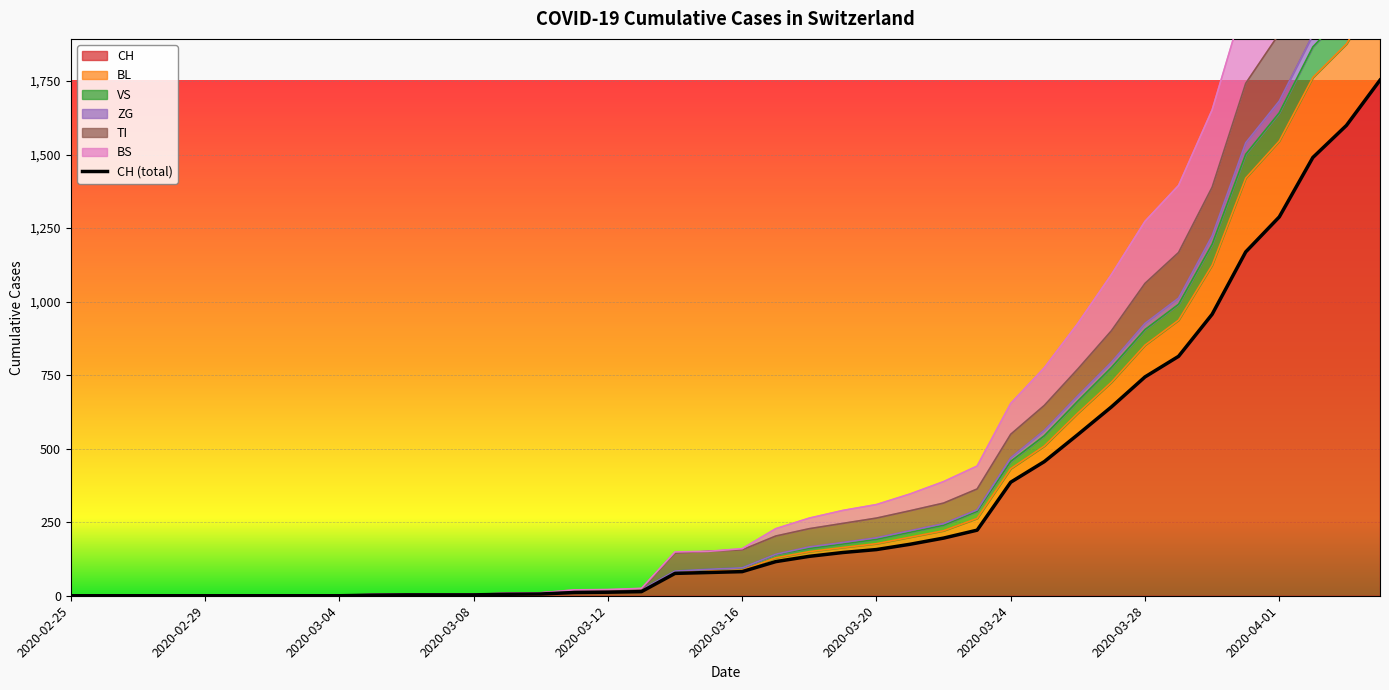

True or false: ZG and BS cross at least once.

False